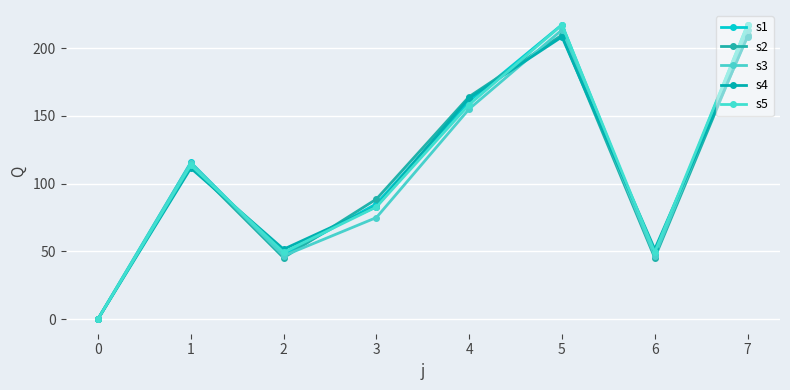

Rank the series by their maximum value, from lowest to highest.

s4, s2, s3, s5, s1